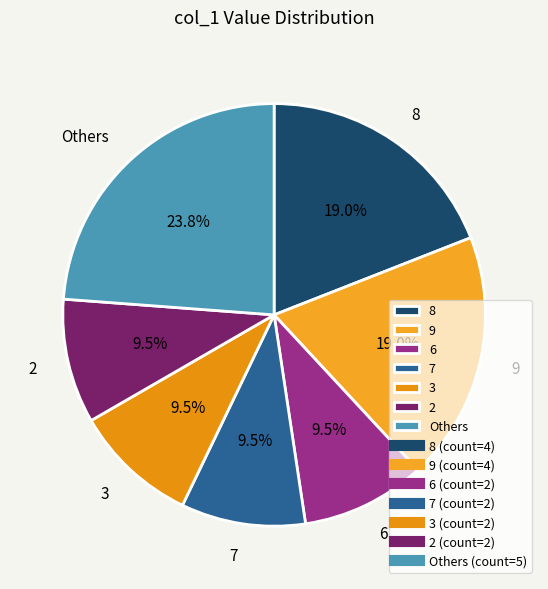

What is the ratio of the value at 9 to the value at Others?

0.8